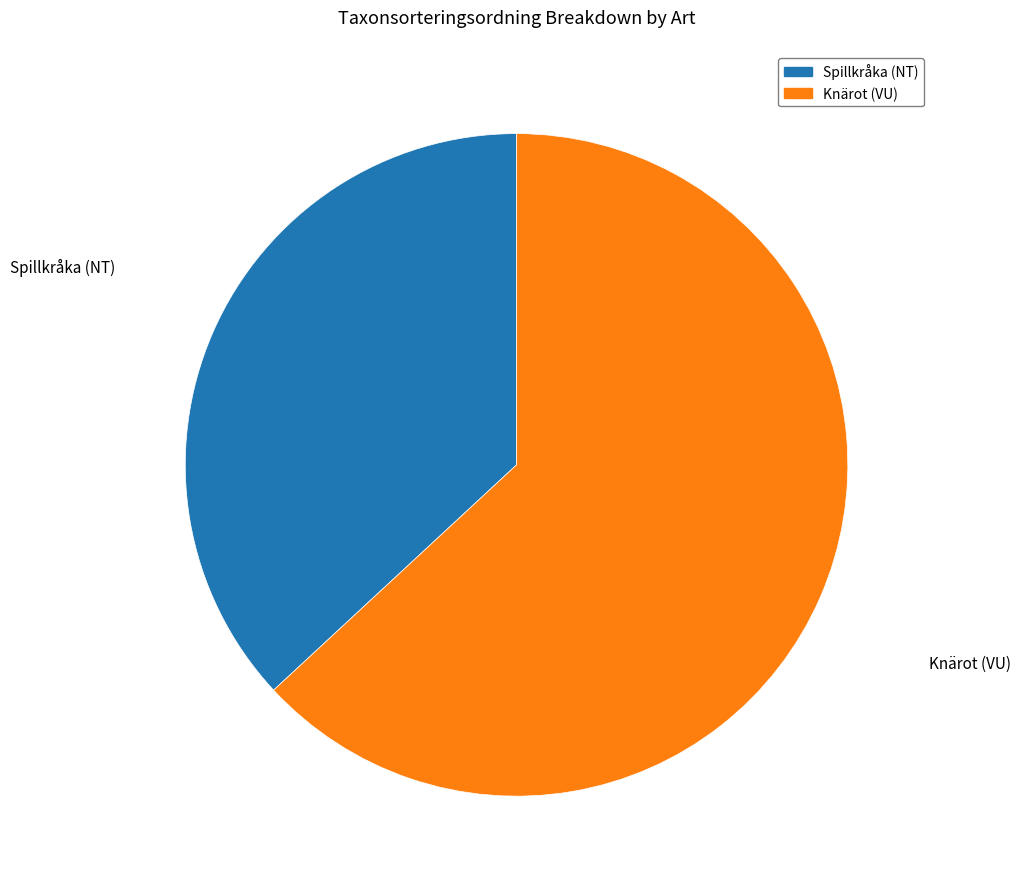

Do Knärot (VU) and Spillkråka (NT) together represent more than half of the pie?

Yes